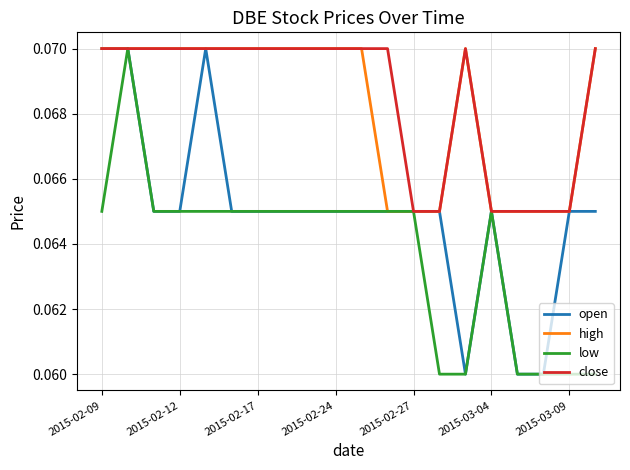

What are all the series names shown in the legend?

open, high, low, close